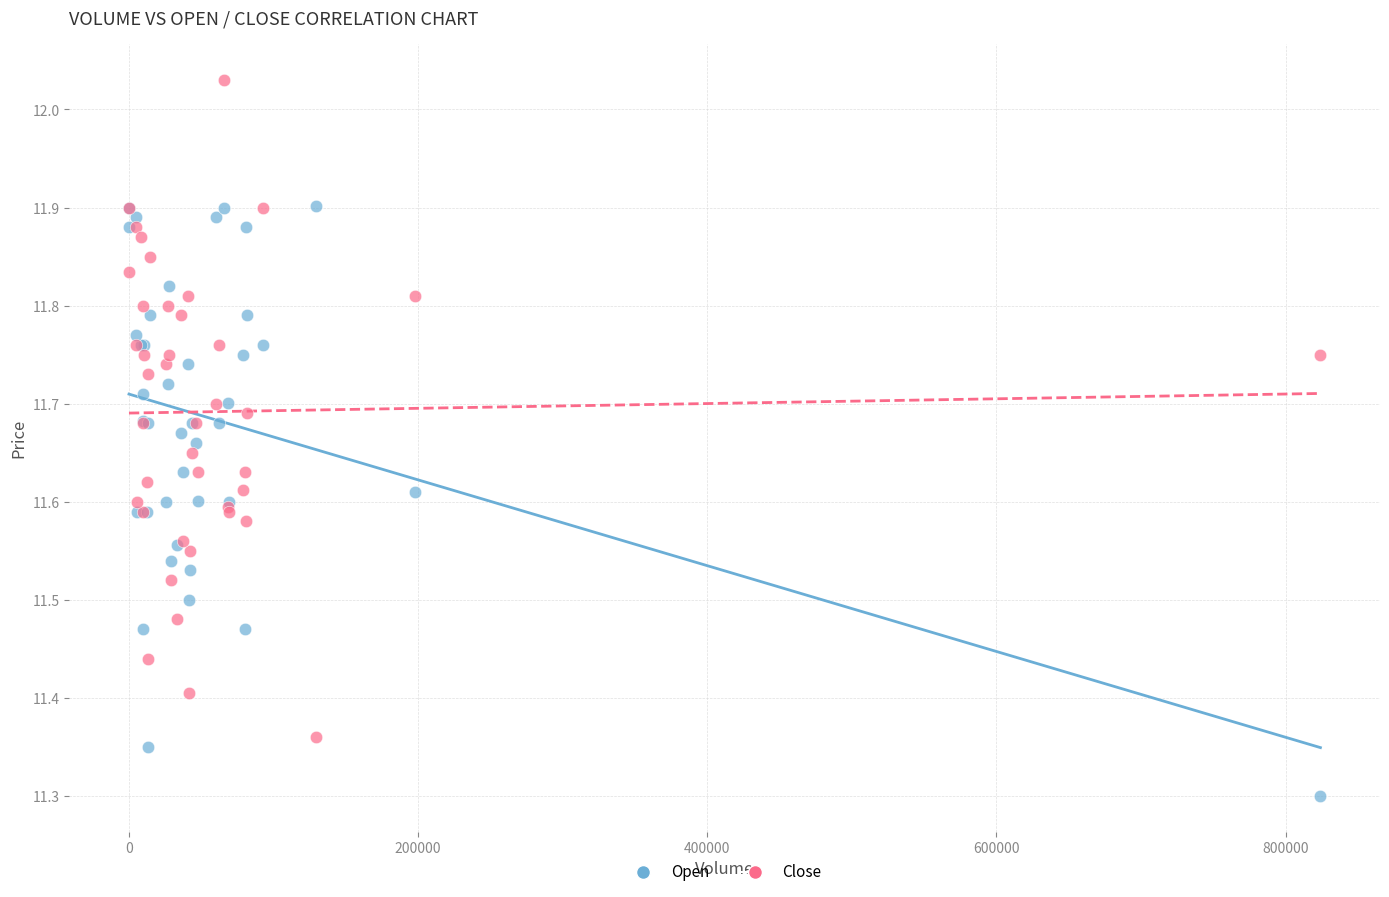

Which series contains the lowest Y value?

Open